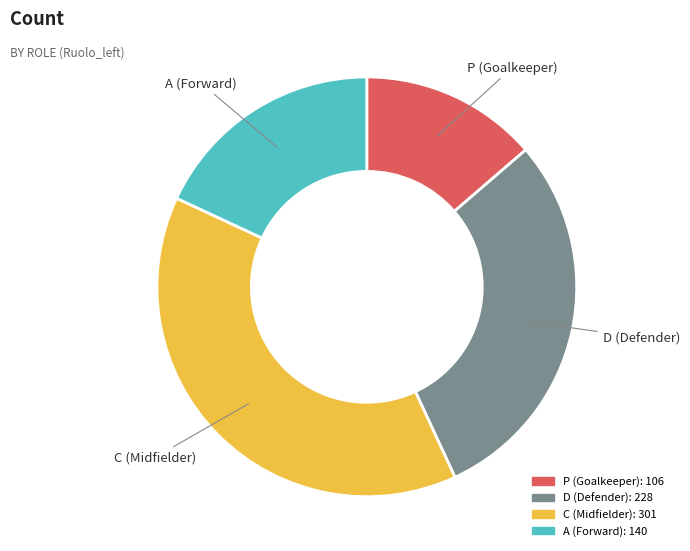

Rank the categories by value from highest to lowest.

C, D, A, P